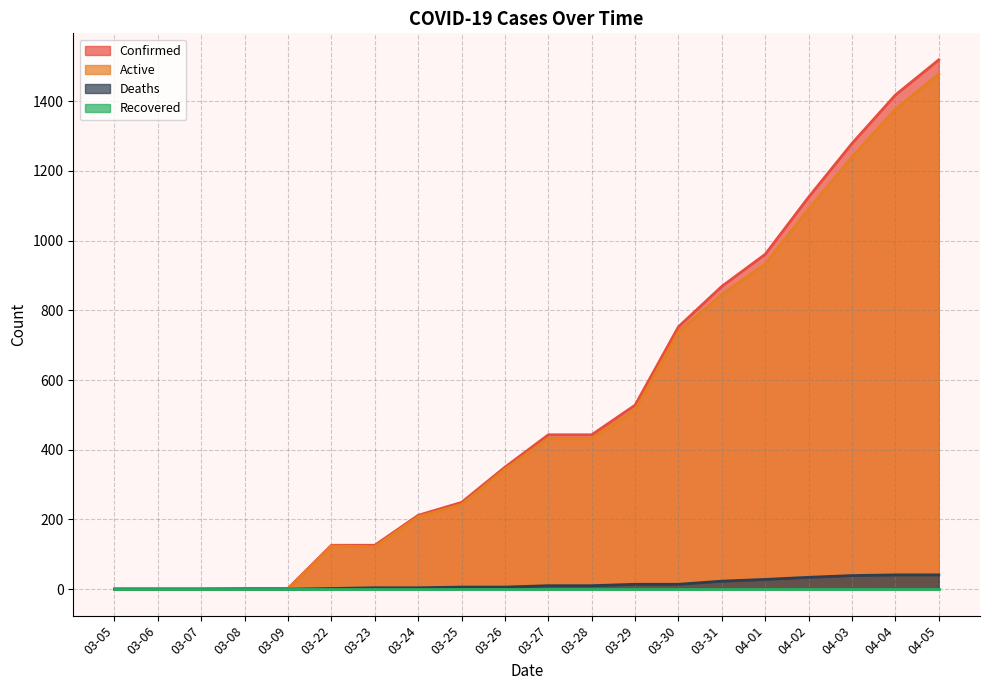

Which series changed the most between 03-06 and 03-29?

Confirmed